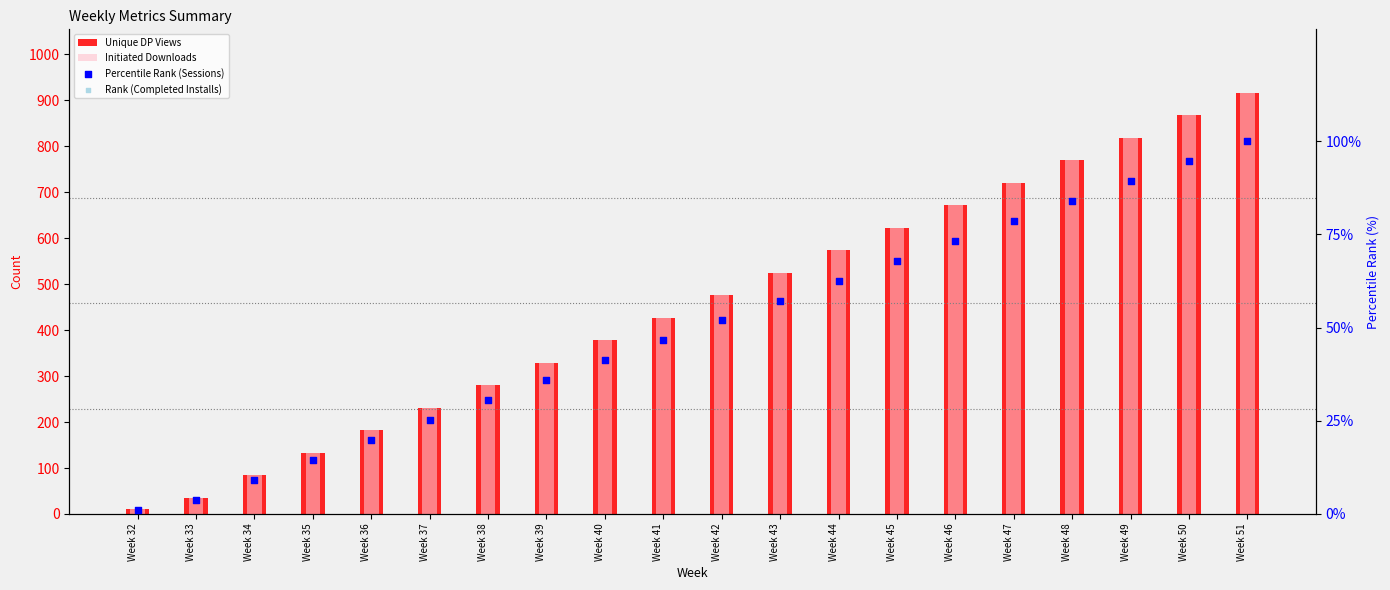

What is the total value across all series at Week 51?

2034.0